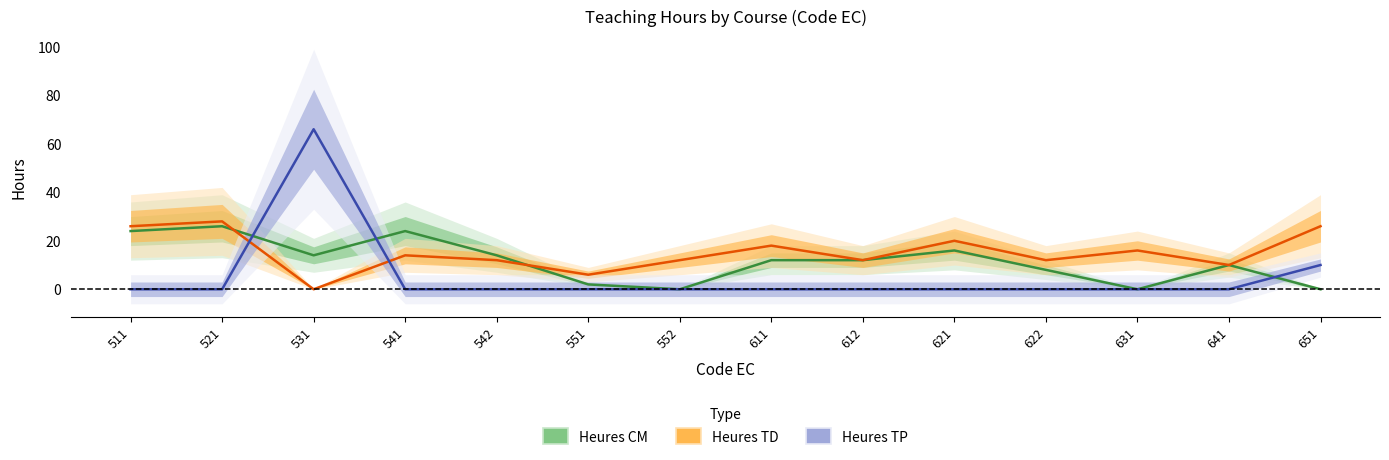

Which category has the highest value in the Heures TD series?

521